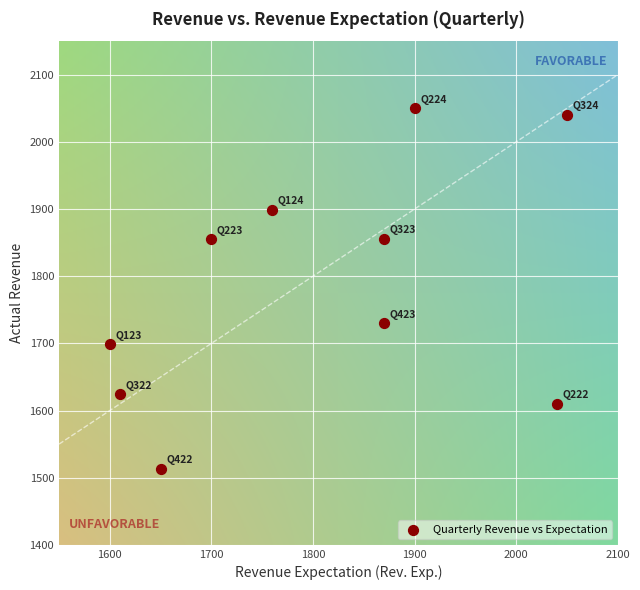

What is the average X value?

1805.0